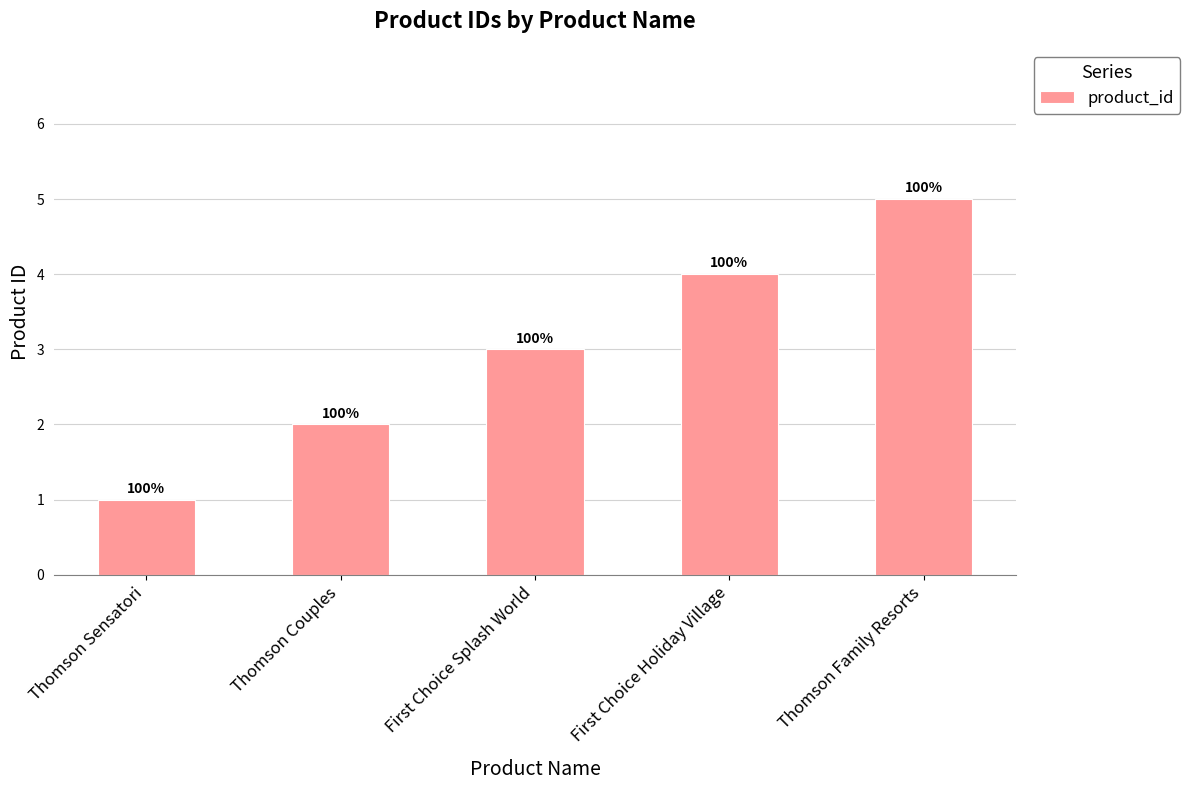

Which label corresponds to the largest value in the chart?

Thomson Family Resorts